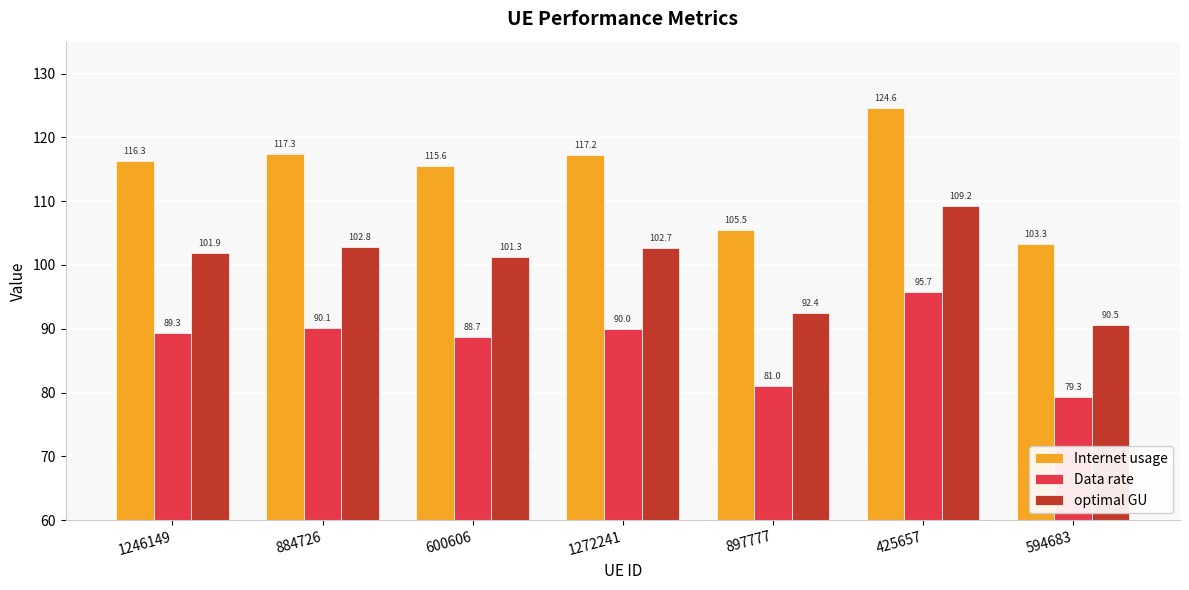

Read the optimal GU value at 884726.

102.8